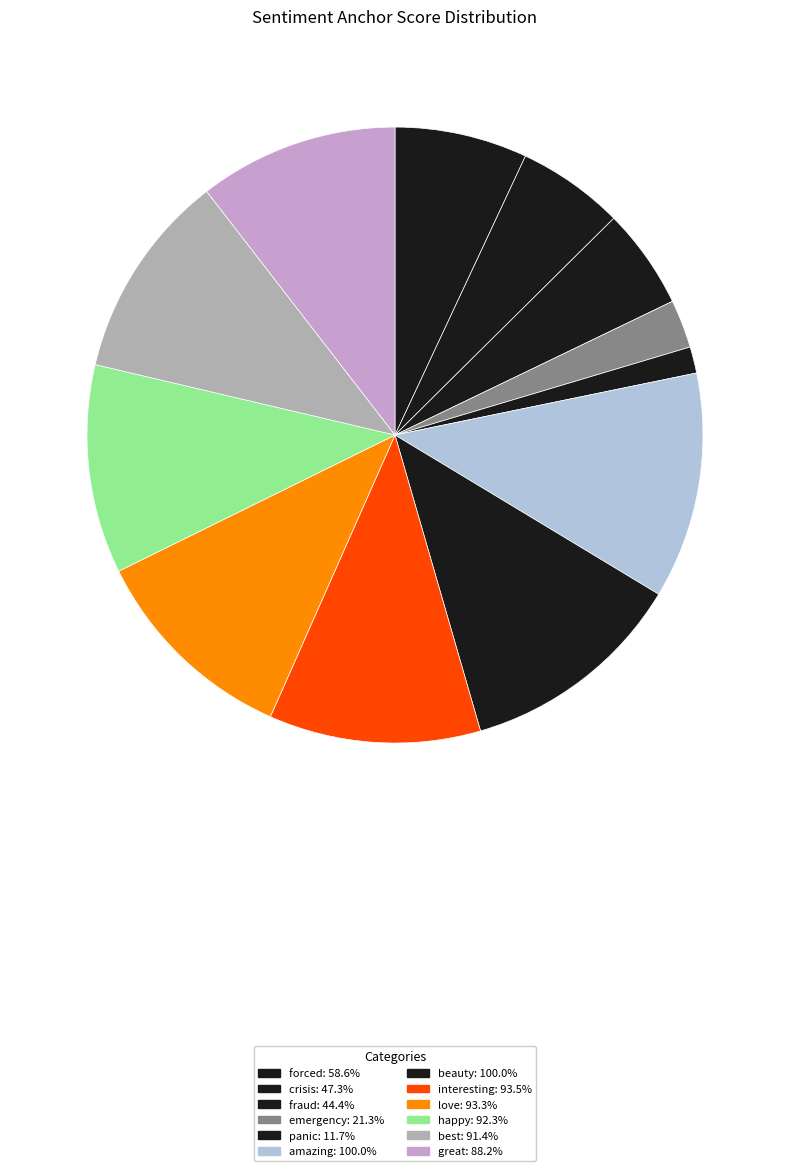

Does love account for over 50% of the chart?

No